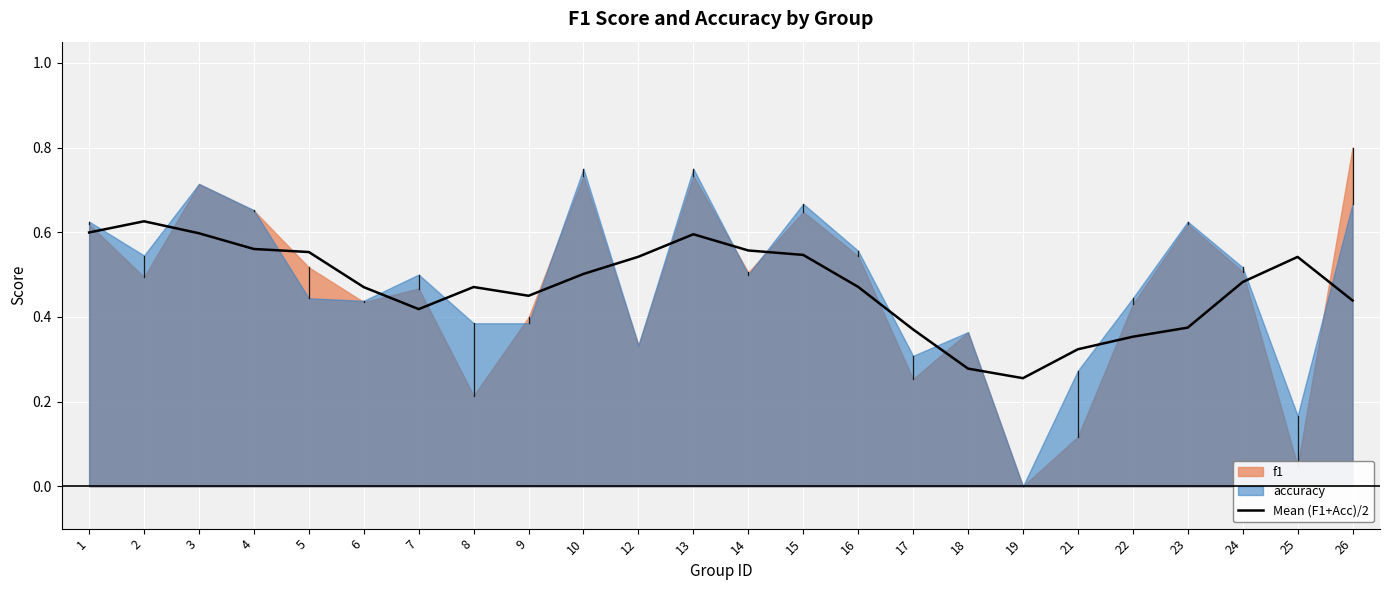

The value of Mean (F1+Acc)/2 at 3 is 0.9. True or false?

False